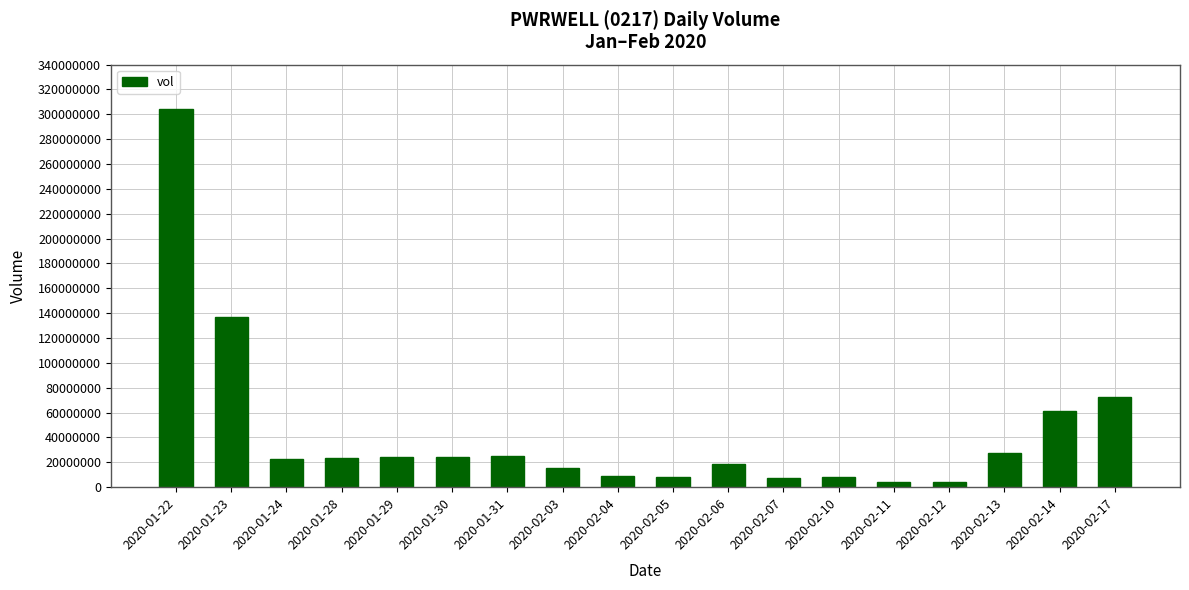

Does the chart contain any negative values?

No